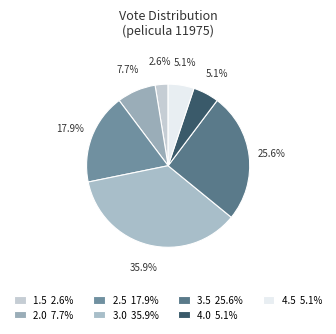

How many slices are in this pie chart?

7